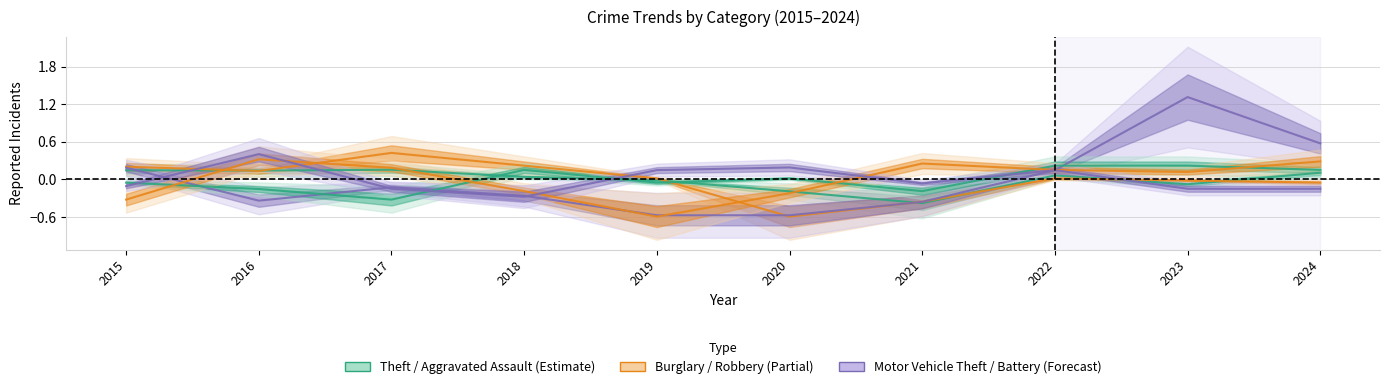

True or false: Aggravated Battery has a value of -0.2 at 2017.

False